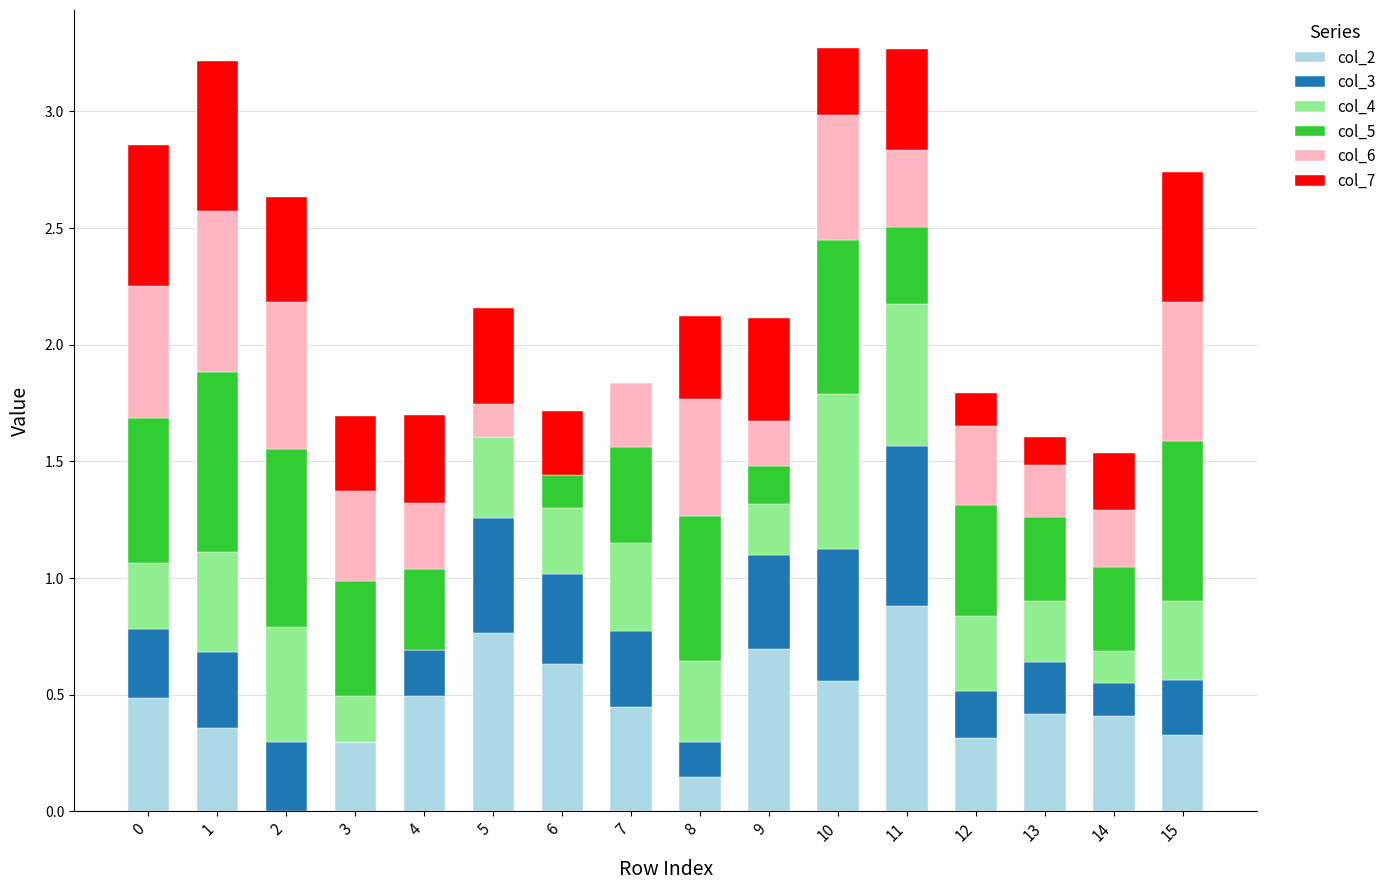

The col_2 series shows 0.0 at 2. True or false?

True